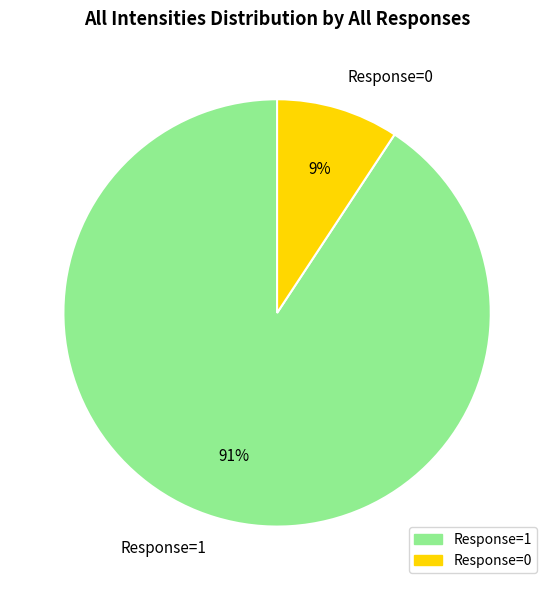

Rank the categories by value from highest to lowest.

Response=1, Response=0